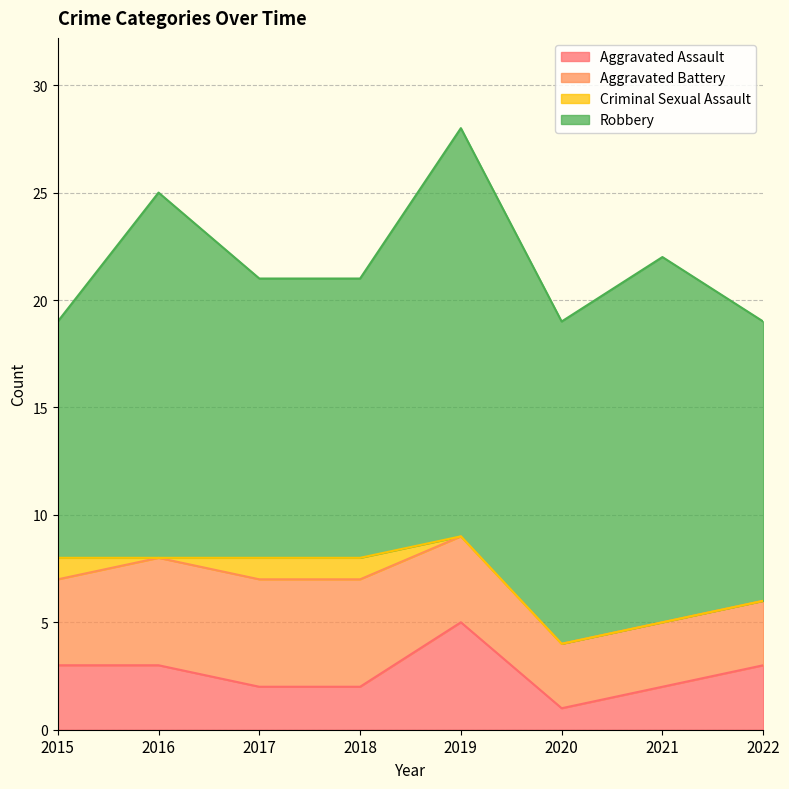

What is the difference between the highest and lowest values at 2016?

17